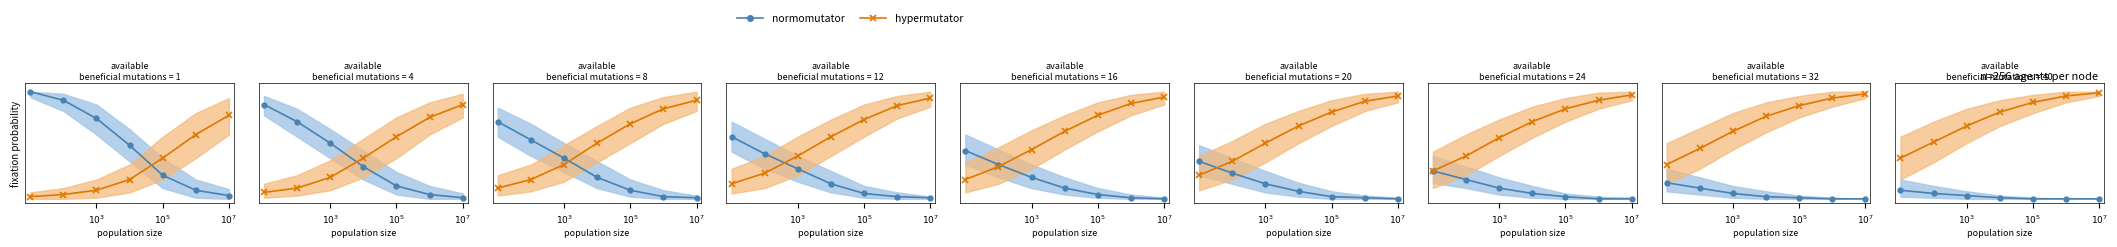

List the series in order of their peak value, lowest first.

normomutator, hypermutator